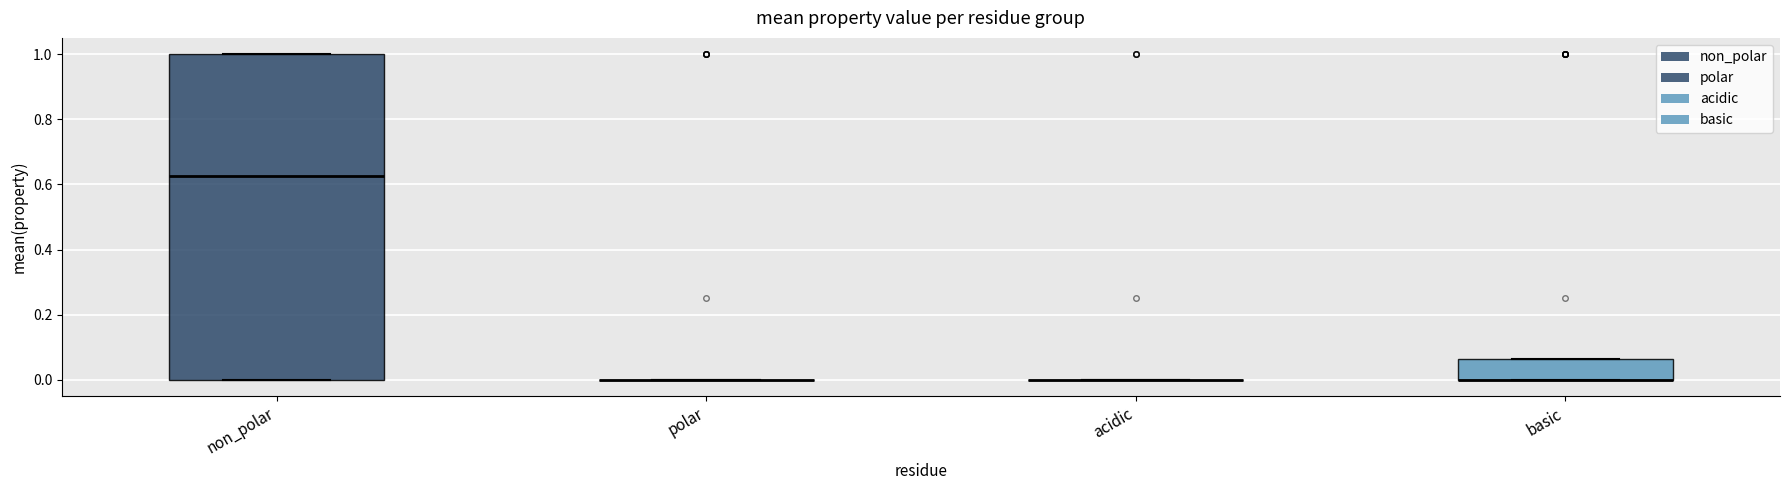

Reading left to right, read every box against the y-axis: the position of its median line, the range the box covers, and the ends of its whiskers. The values are not printed on the chart, so give them approximately, as read against the axis.

non_polar: median 0.62, box 0.00 to 1.00, whiskers 0.00 to 1.00
polar: box collapsed to a line at 0.00, whiskers 0.00 to 0.00
acidic: box collapsed to a line at 0.00, whiskers 0.00 to 0.00
basic: median 0.00 (drawn on the box's lower edge), box 0.00 to 0.06, whiskers 0.00 to 0.06